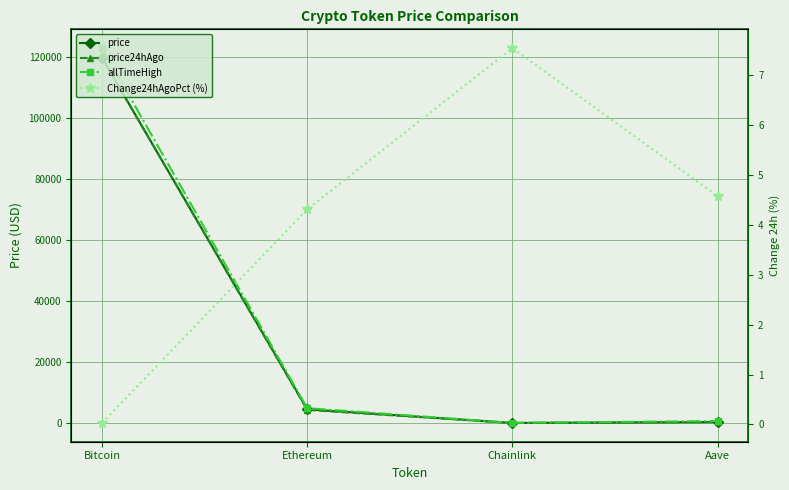

At which label is allTimeHigh closest to 61445?

Ethereum